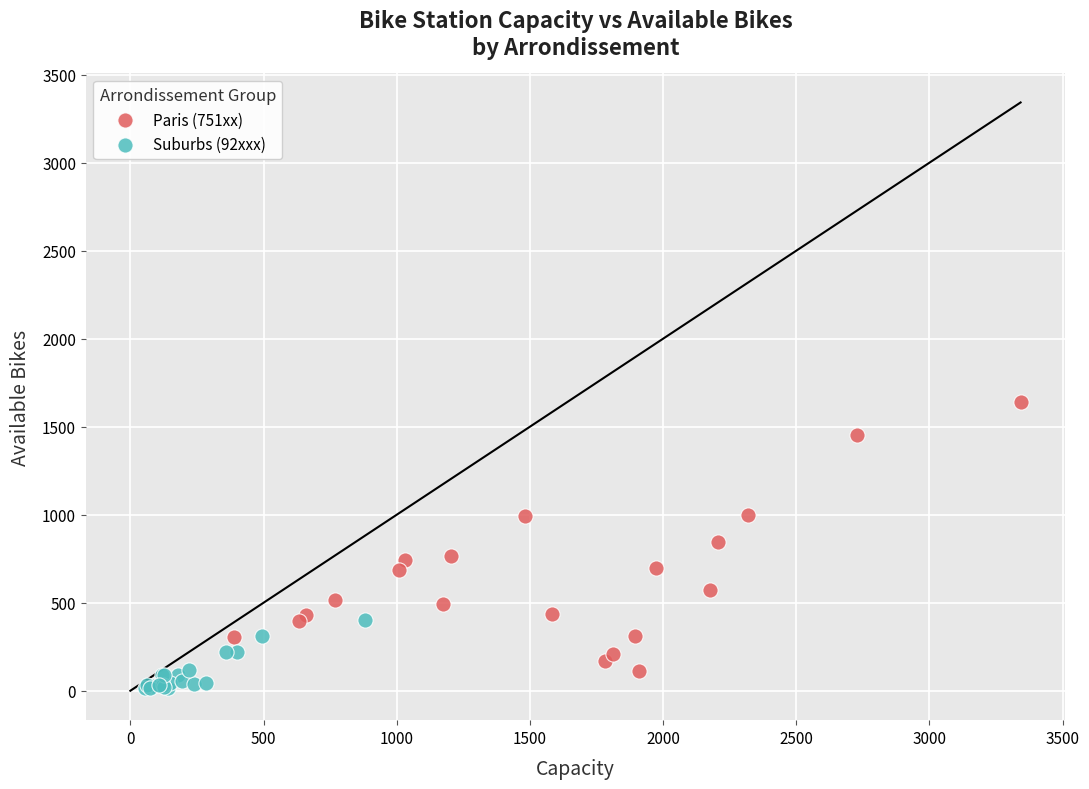

Which series has the widest spread of Y values?

Paris (751xx)